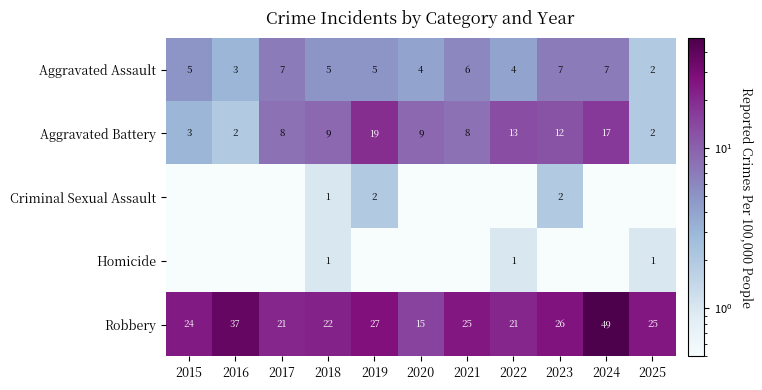

The Robbery series shows 19.7 at 2016. True or false?

False